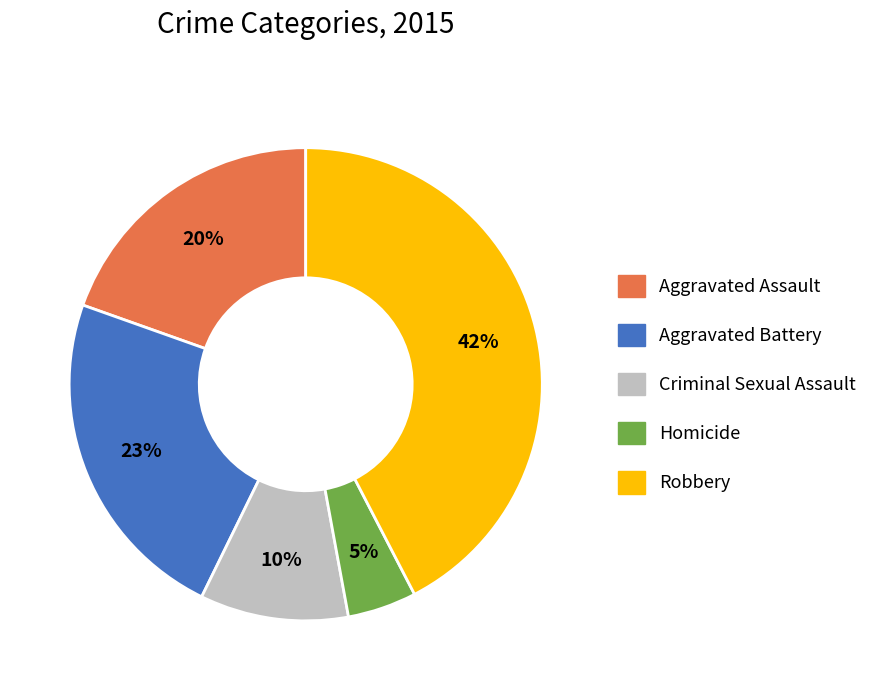

To the nearest percent, what is the average slice percentage?

20%